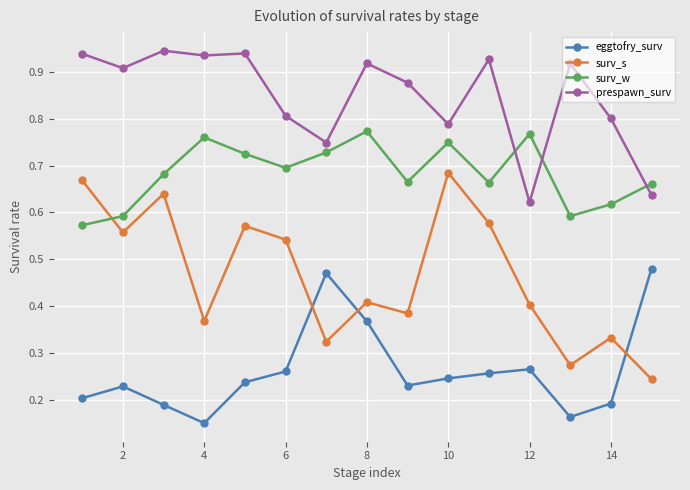

How many times do surv_s and surv_w cross each other?

1